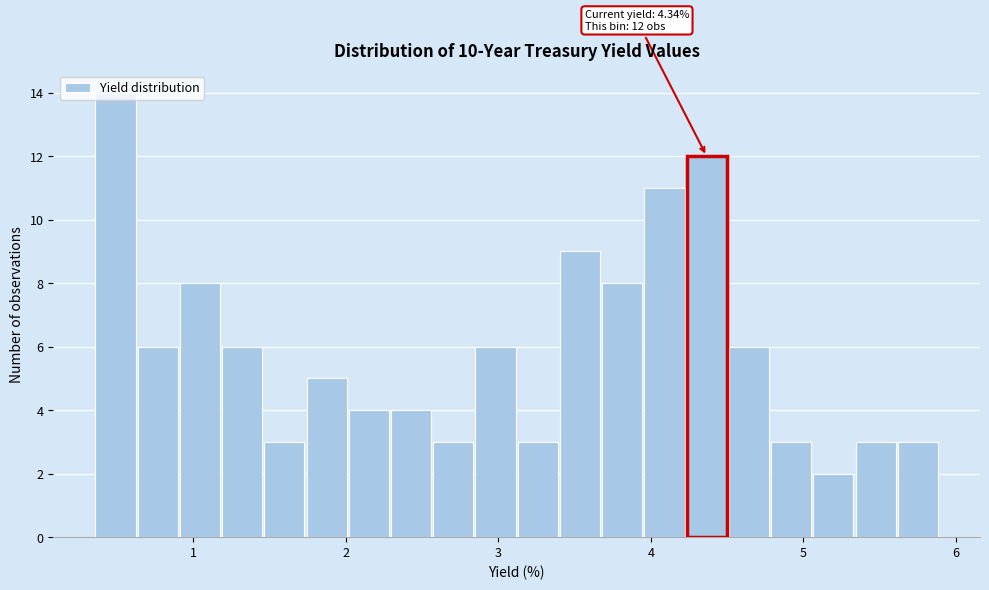

Read against the x-axis, roughly where is the centre of the tallest bar?

0.5